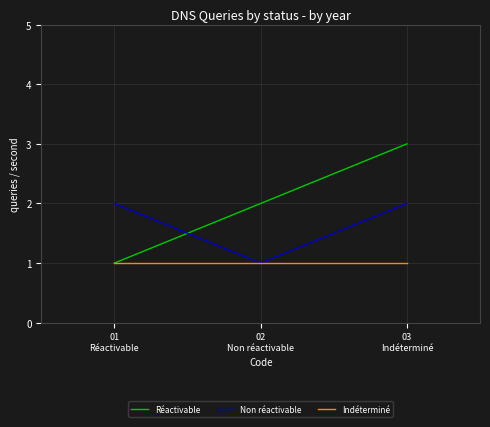

What position from the left is 03
Indéterminé?

3